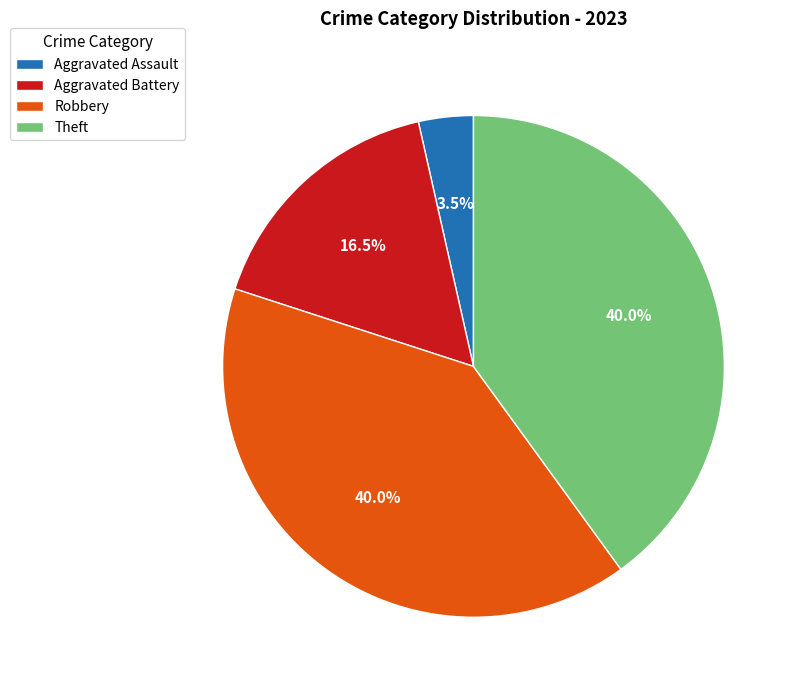

Approximately how many times larger is the value at Aggravated Battery compared to Theft?

0.4